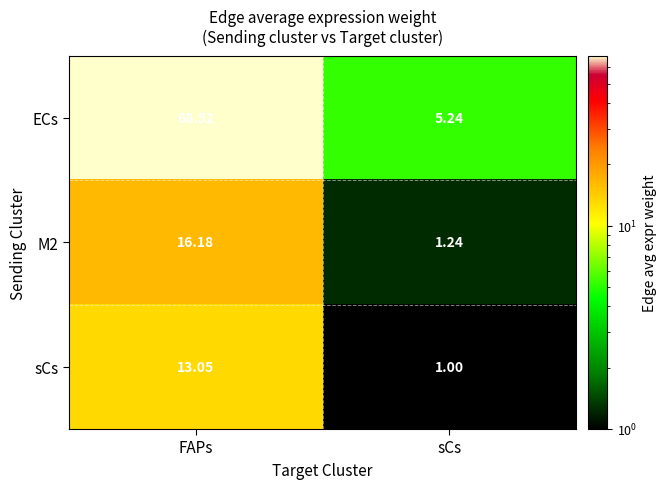

At which label does ECs reach its minimum?

sCs